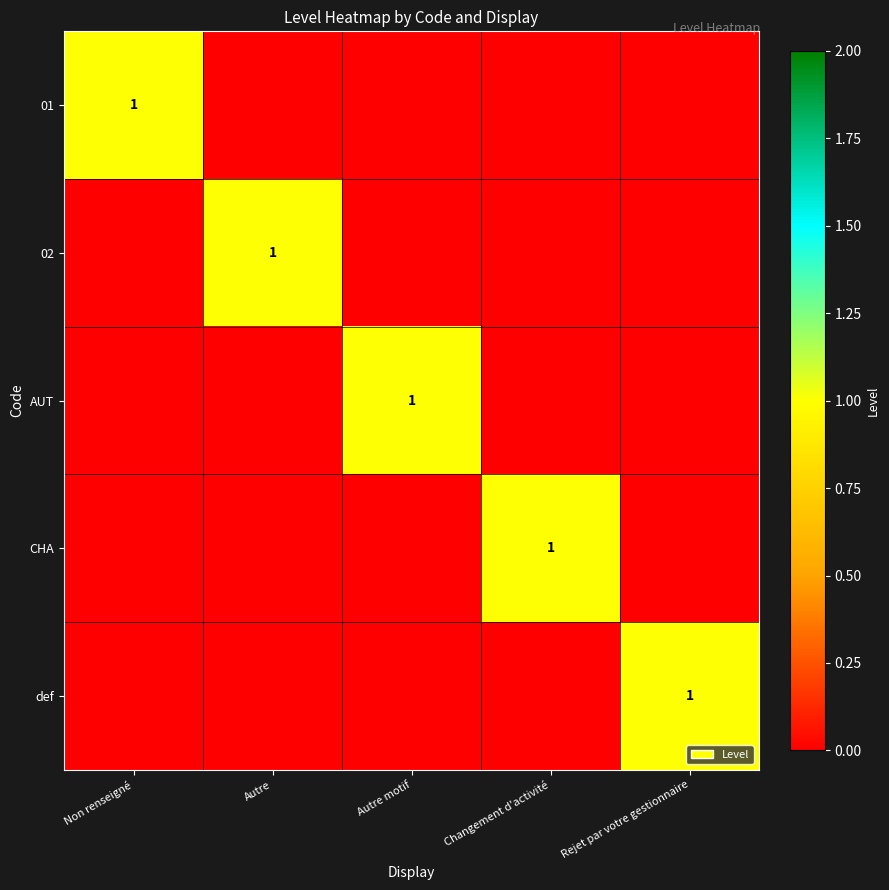

Is it true that 01 equals 1 at Non renseigné?

True